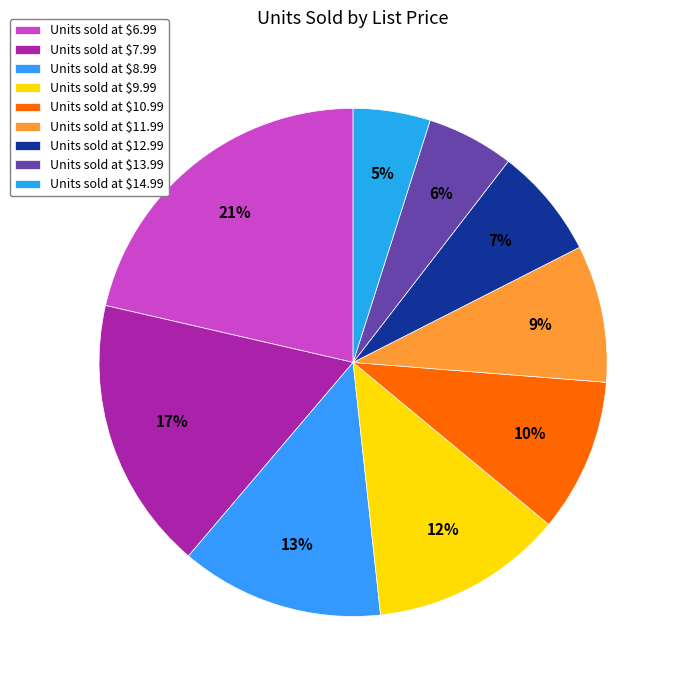

How many slices are in this pie chart?

9